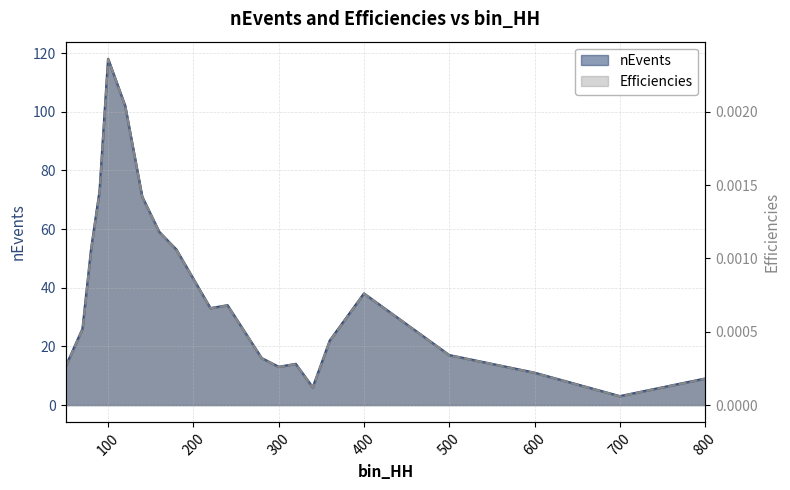

List the series in order of their peak value, lowest first.

Efficiencies, nEvents